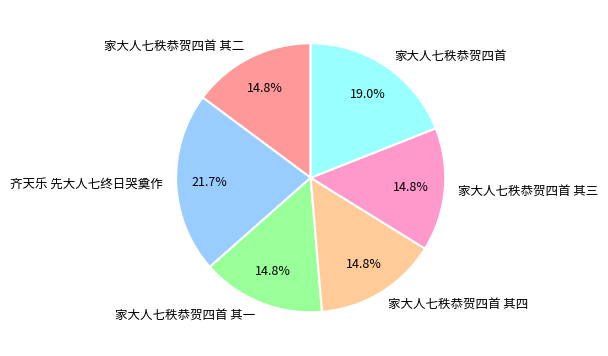

Which slice is the largest?

齐天乐 先大人七终日哭奠作